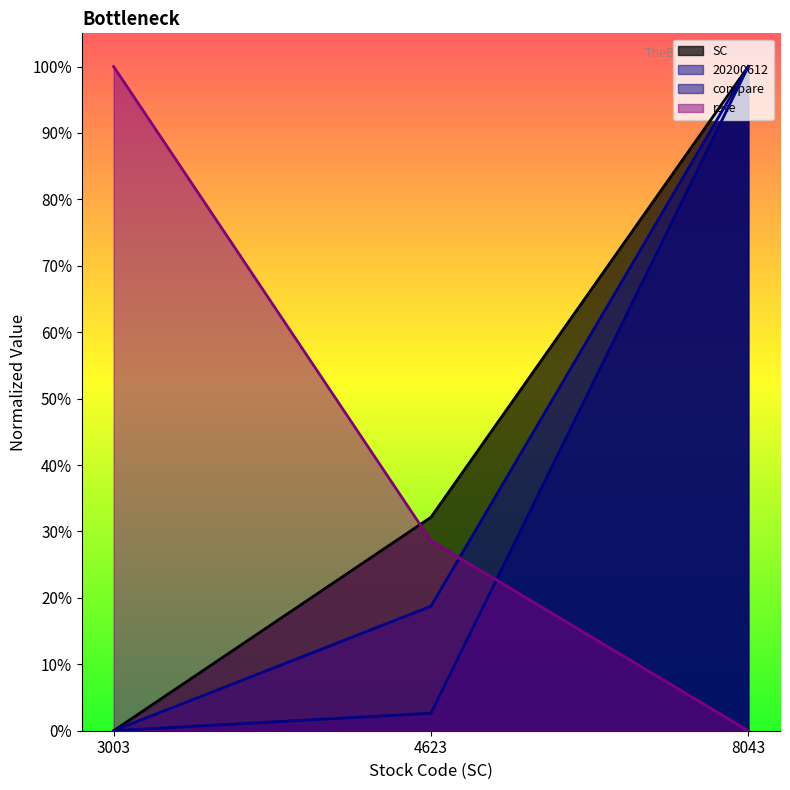

Does the chart display data point markers on the line(s)?

No